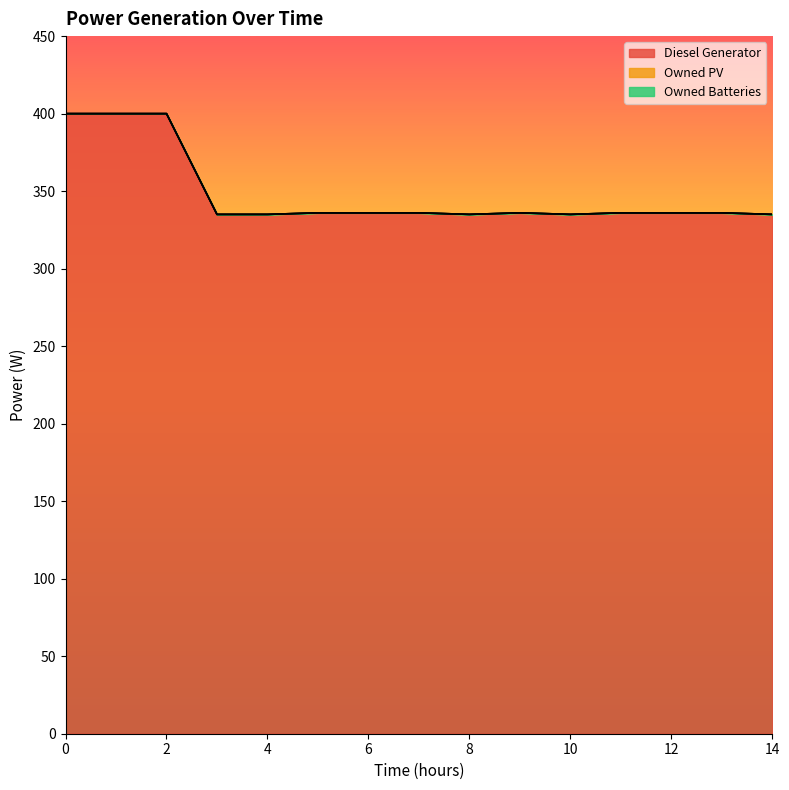

Reading left to right, transcribe all the data shown in this chart.

Diesel Generator: 0=400	1=400	2=400	3=335	4=335	5=336	6=336	7=336	8=335	9=336	10=335	11=336	12=336	13=336	14=335
Owned PV: 0=0	1=0	2=0	3=0	4=0	5=0	6=0	7=0	8=0	9=0	10=0	11=0	12=0	13=0	14=0
Owned Batteries: 0=0	1=0	2=0	3=0	4=0	5=0	6=0	7=0	8=0	9=0	10=0	11=0	12=0	13=0	14=0